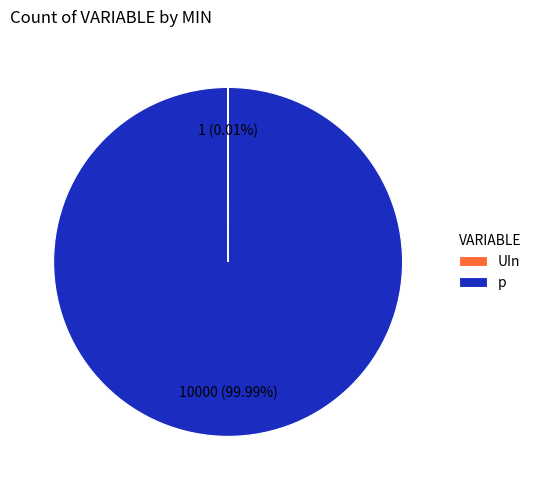

Which category has the biggest portion of the pie?

p